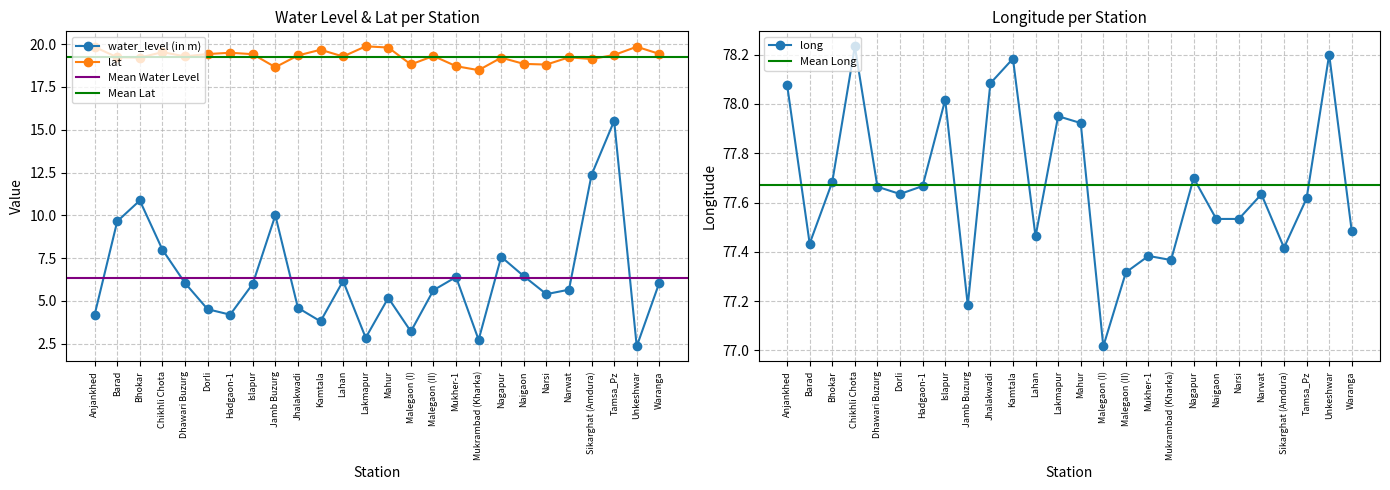

At which category does lat reach its first local peak?

Chikhli Chota